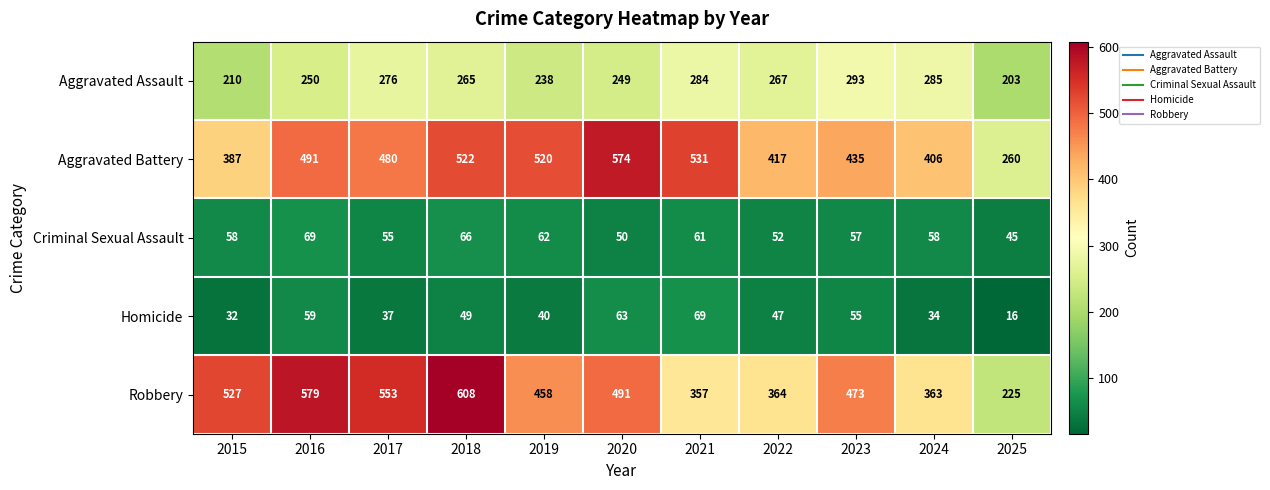

Between 2015 and 2022, which series saw the biggest shift?

Robbery